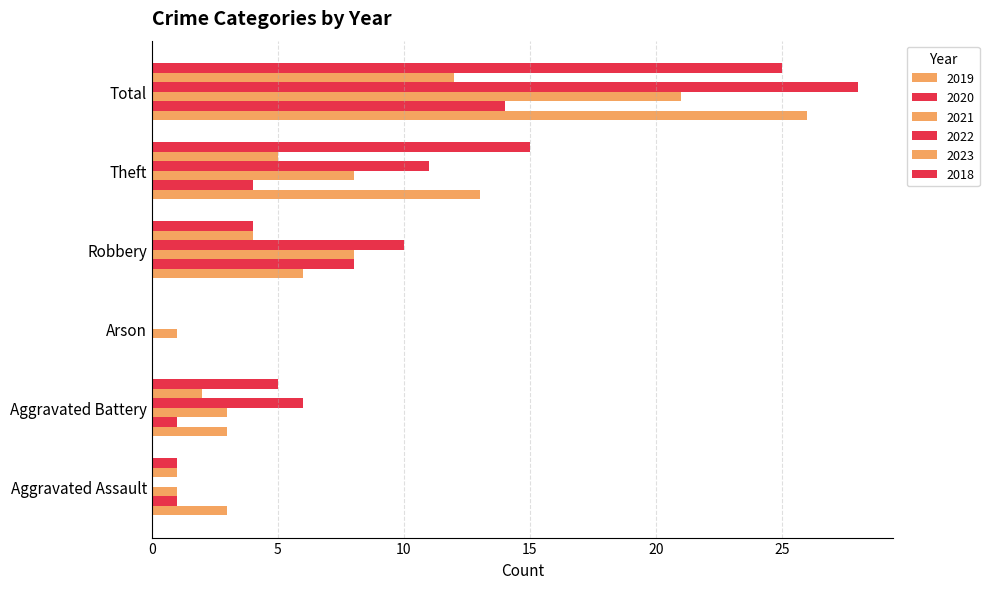

How many positive values does the 2023 series have?

5